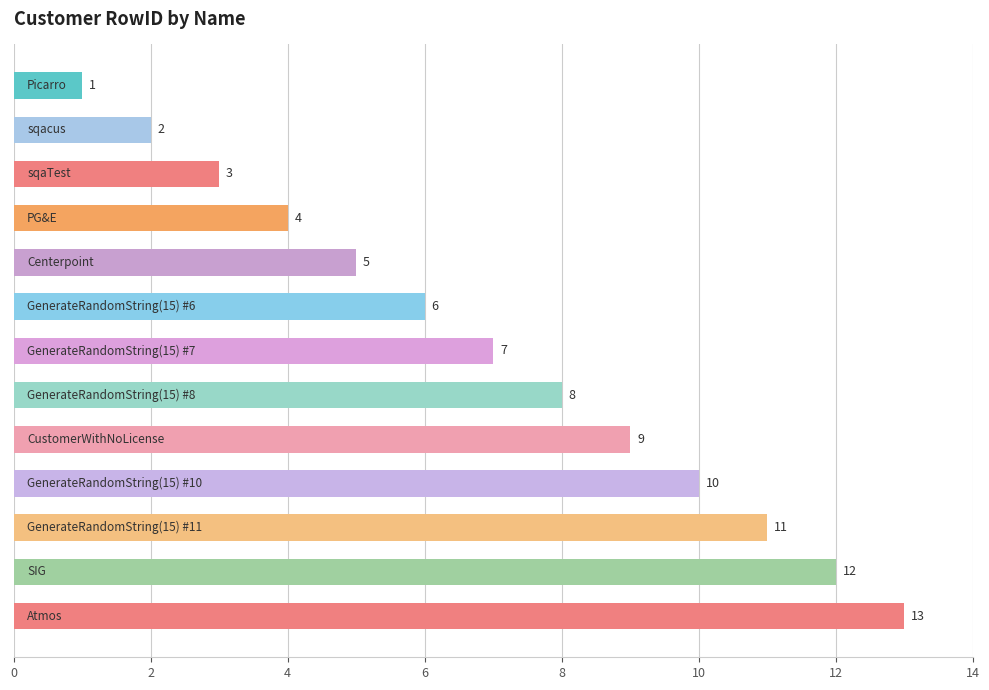

What is the minimum value shown in the chart?

1